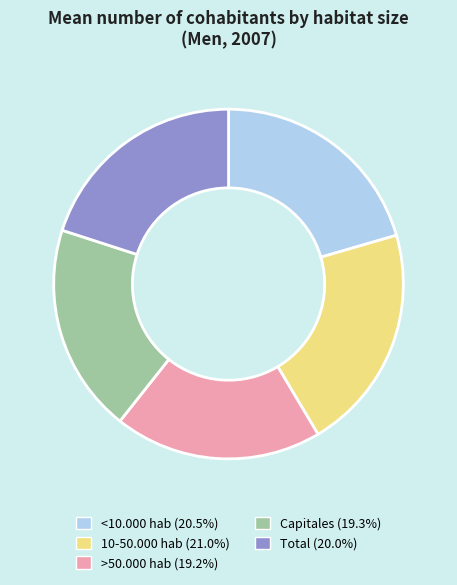

Between Total and 10-50.000 hab, which is larger?

10-50.000 hab